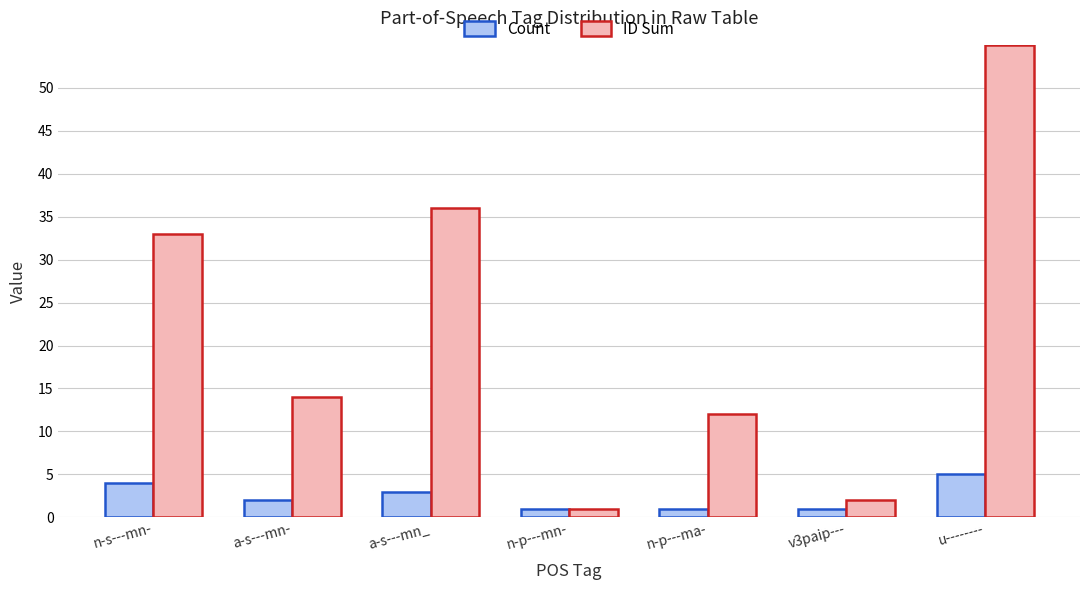

What is the label of the 6th bar from the left?

v3paip---